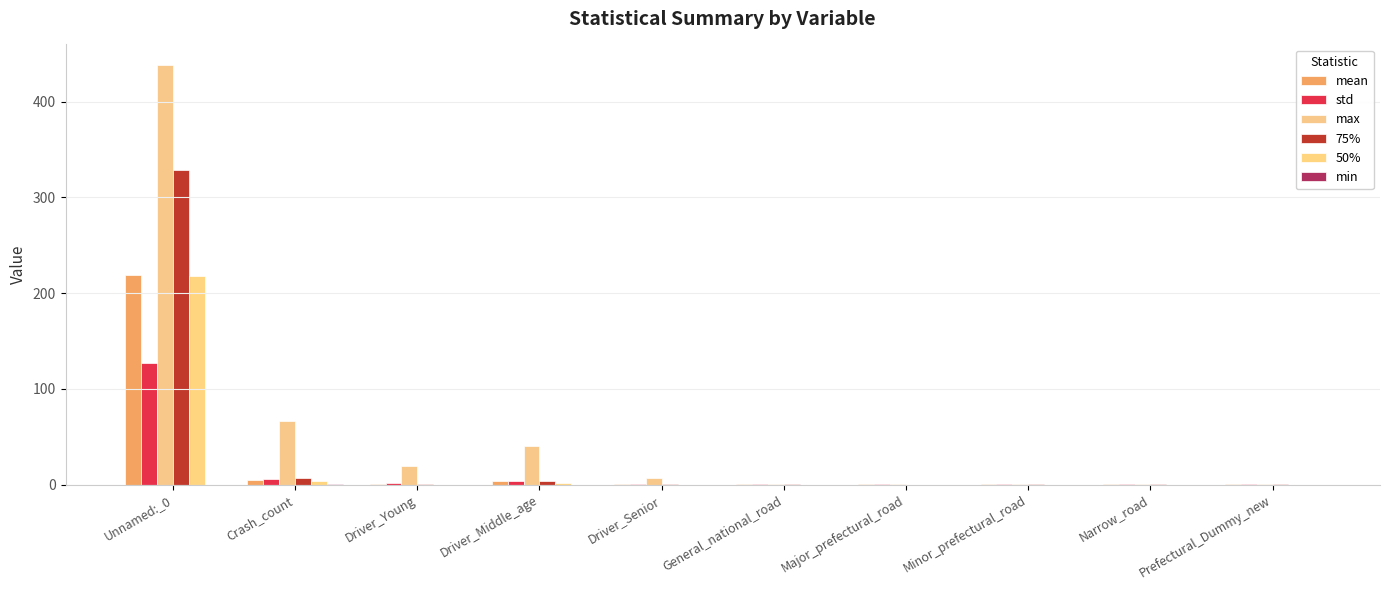

Reading left to right, list all the values displayed in this chart.

mean: 218.9	5.0	1.0	3.3	0.8	0.3	0.2	0.3	0.3	0.5
std: 127.0	5.5	1.6	3.7	1.1	0.5	0.4	0.5	0.5	0.5
max: 438.0	66.0	20.0	40.0	7.0	1.0	1.0	1.0	1.0	1.0
75%: 328.8	7.0	1.0	4.0	1.0	1.0	0.0	1.0	1.0	1.0
50%: 218.5	4.0	0.0	2.0	0.0	0.0	0.0	0.0	0.0	0.0
min: 0.0	1.0	0.0	0.0	0.0	0.0	0.0	0.0	0.0	0.0